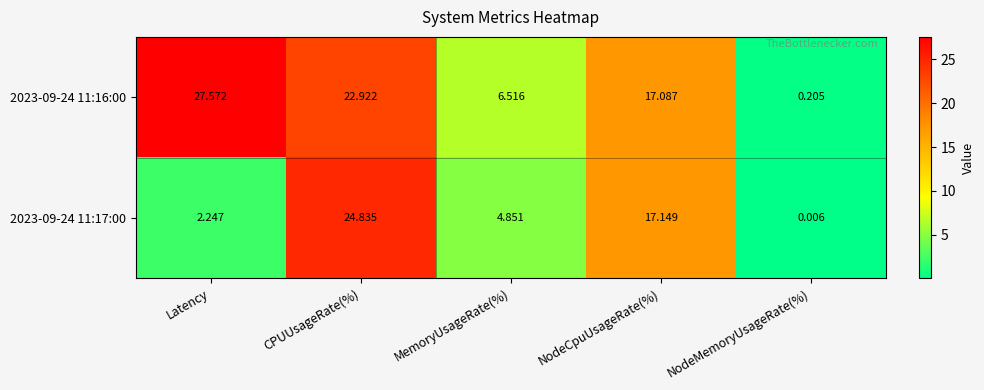

Where does the 2023-09-24 11:17:00 series first go above 4?

CPUUsageRate(%)